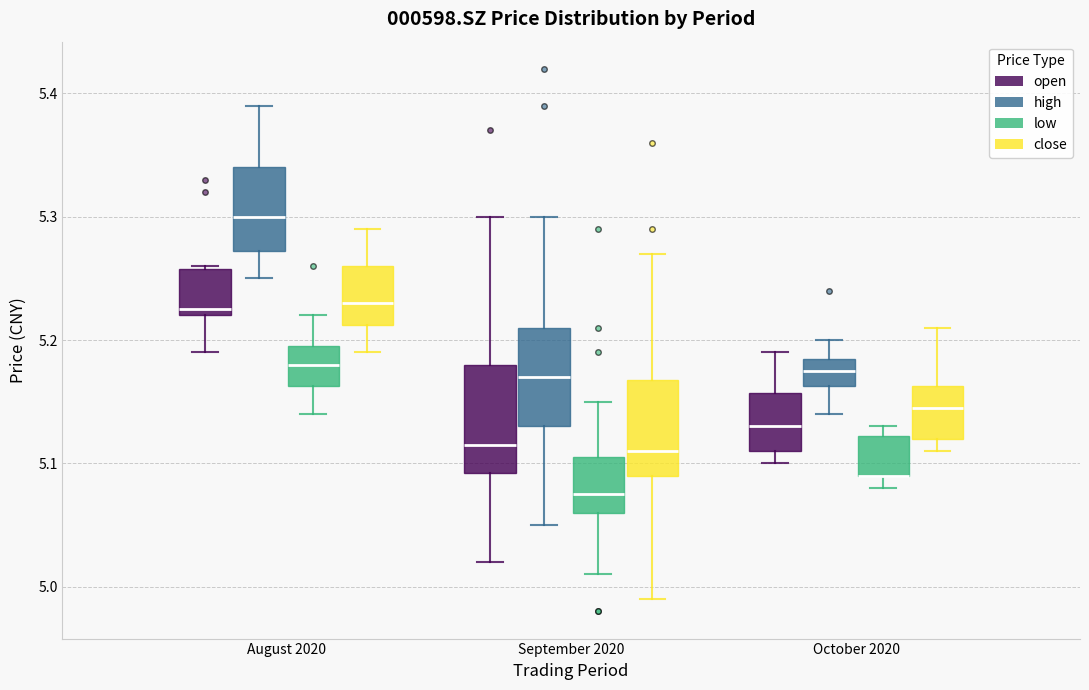

Where does the lower whisker of the box for August 2020 (high) end on the y-axis? The values are not printed on the chart, so give them approximately, as read against the axis.

5.25